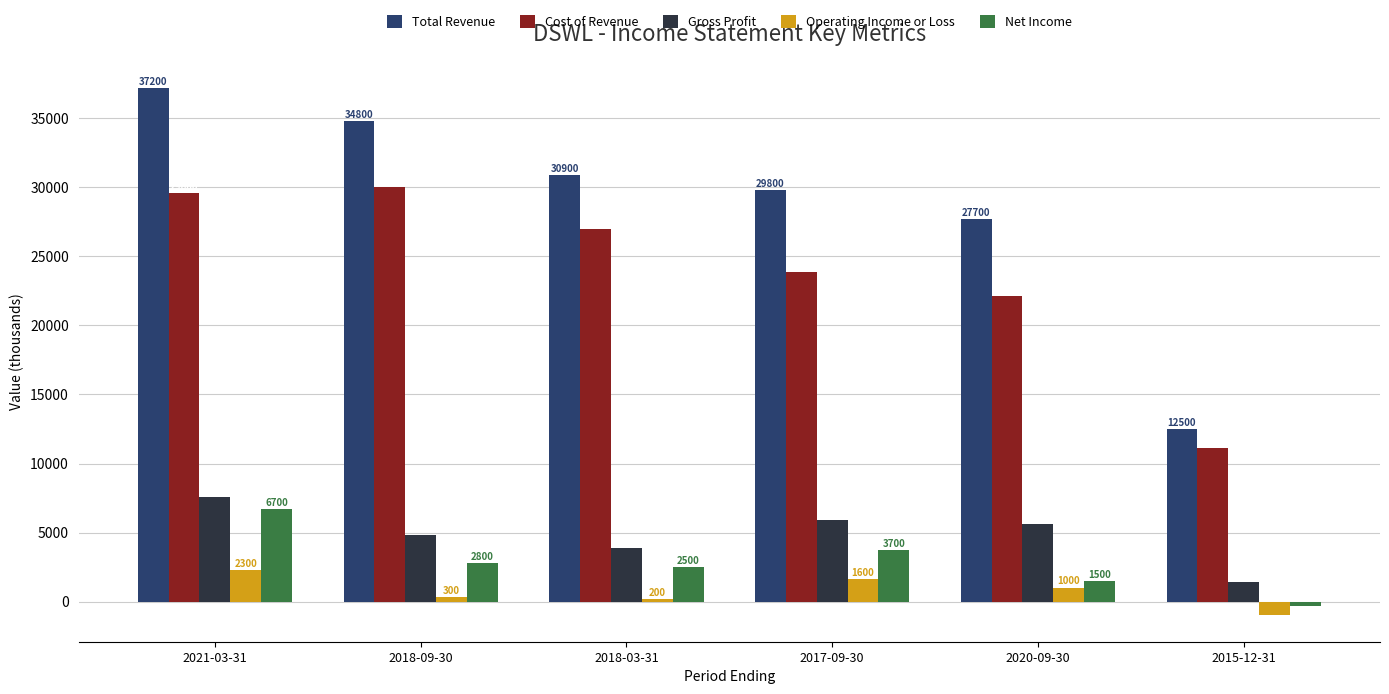

What is the minimum value shown in the chart?

-1000